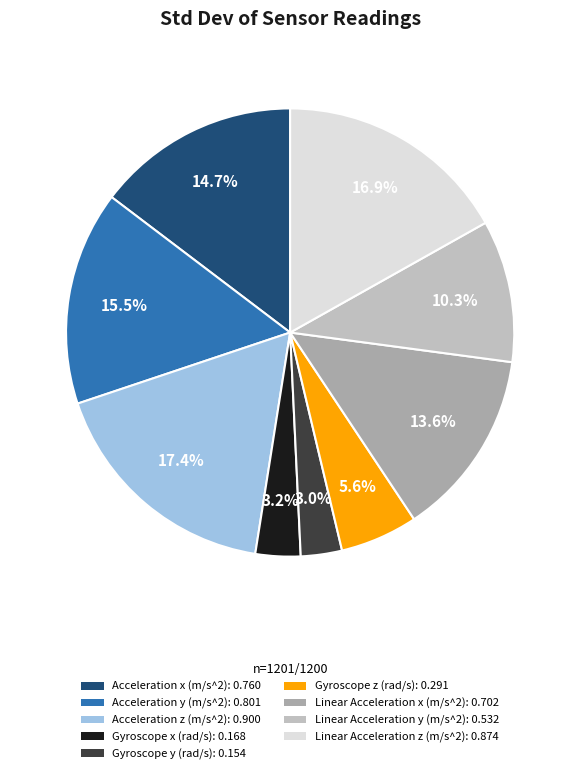

Does Linear Acceleration x (m/s^2) account for over 50% of the chart?

No